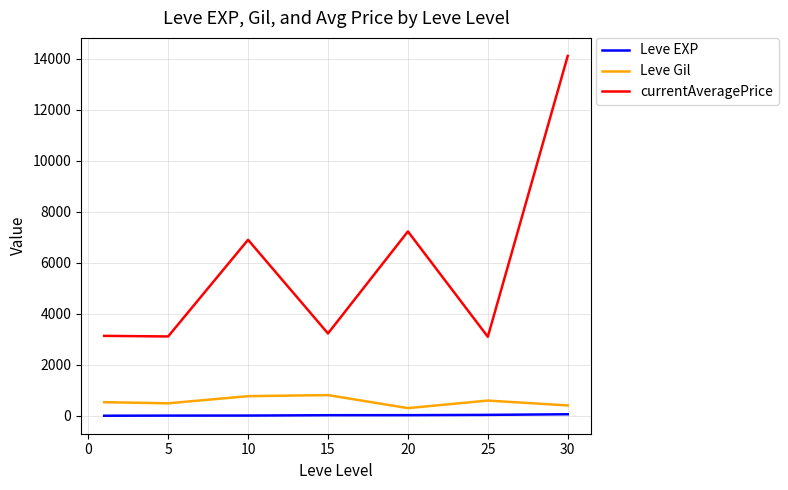

How many series are shown in this chart?

3